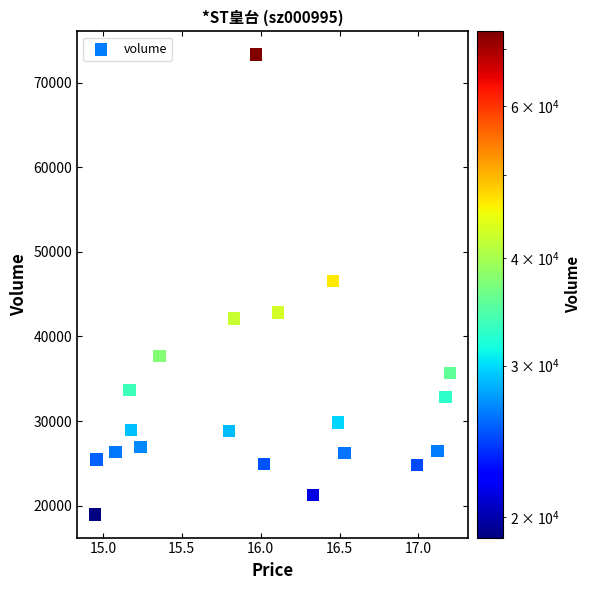

What is the range of Y values (max minus min)?

54407